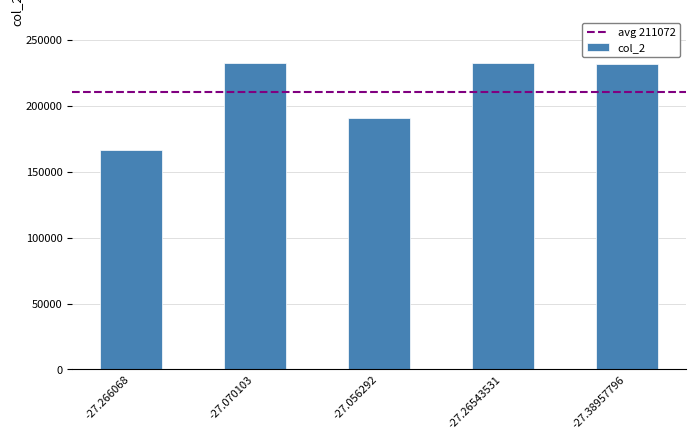

What is the difference between the values at -27.056292 and -27.26543531?

41380